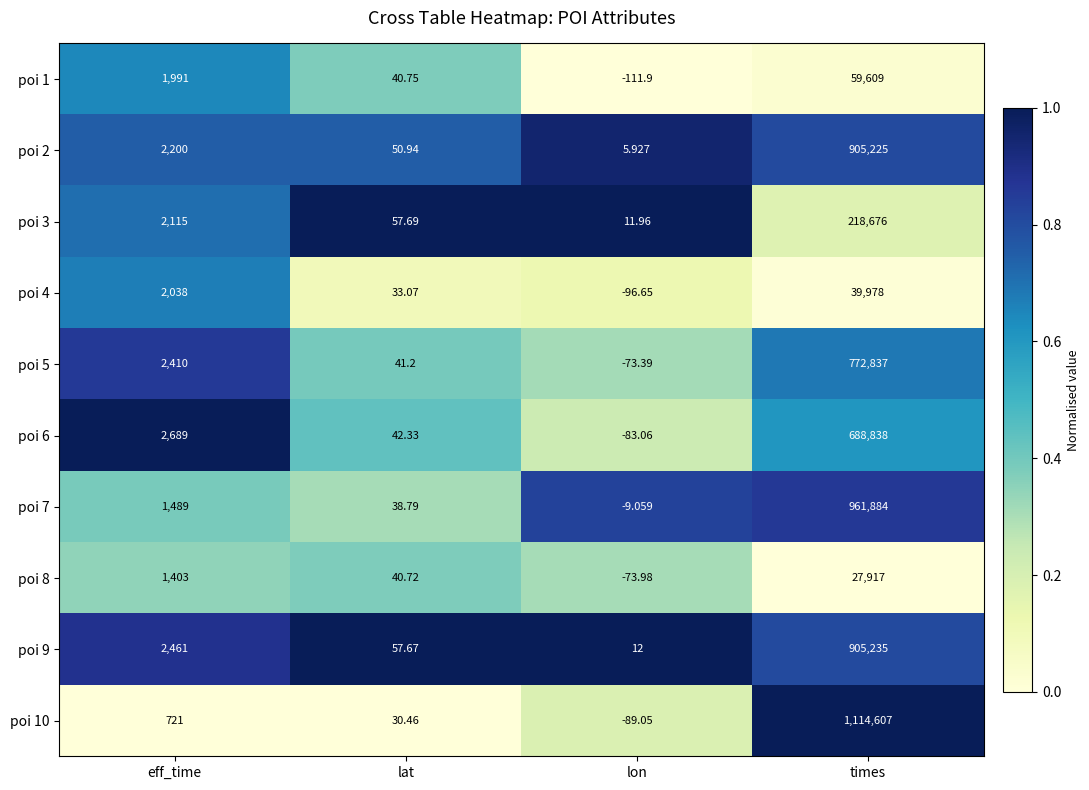

Which category has the highest value in the poi 10 series?

times